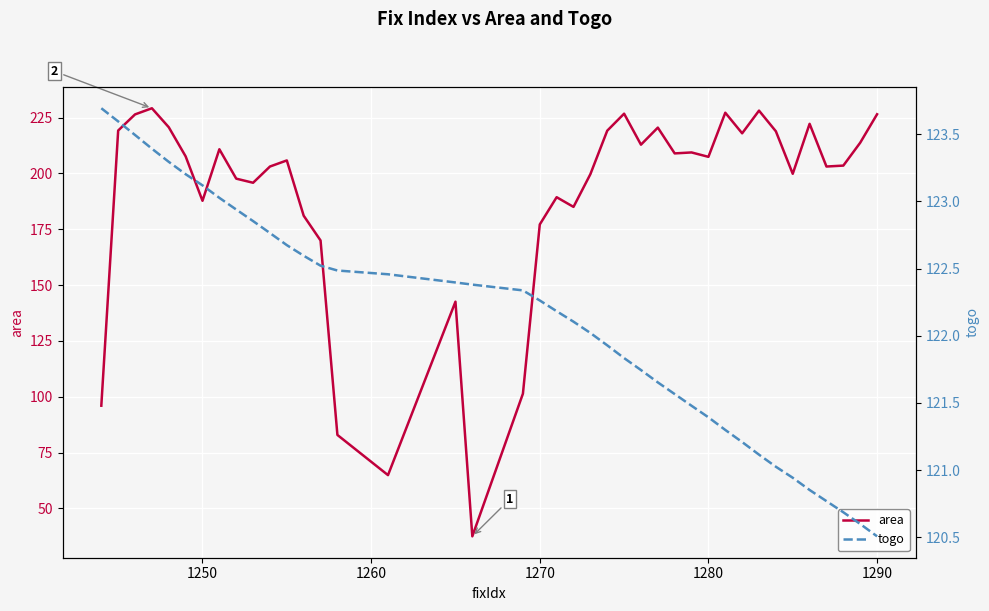

True or false: area has a value of 292.9 at 1280.

False